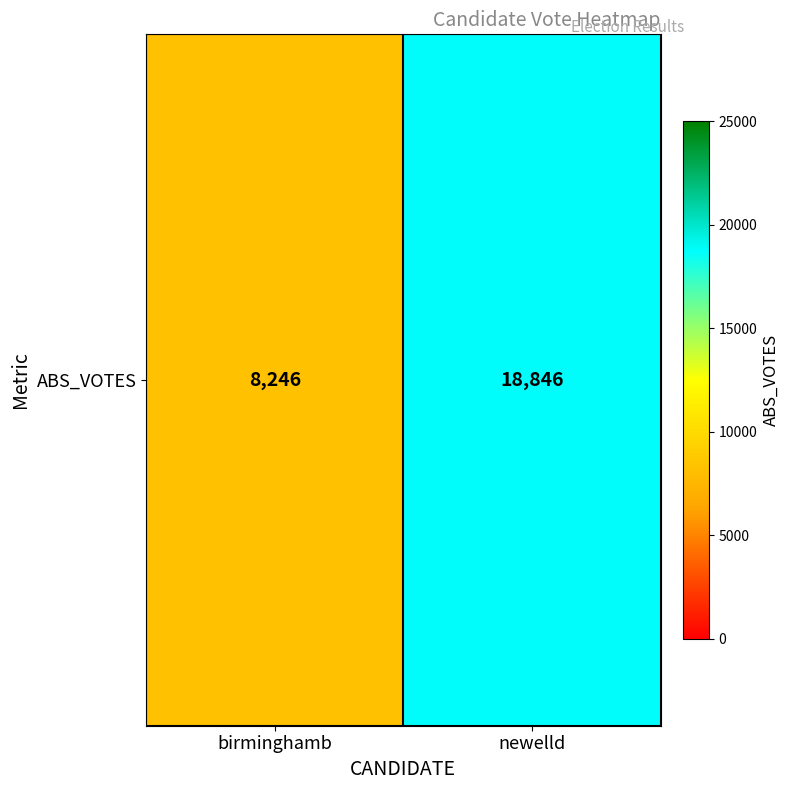

Which has a higher value, newelld or birminghamb?

newelld